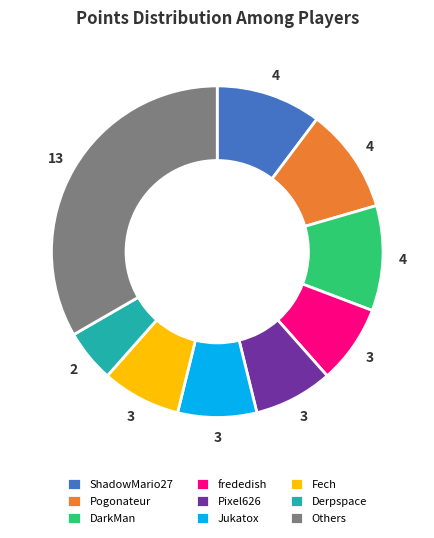

How many slices are in this pie chart?

9